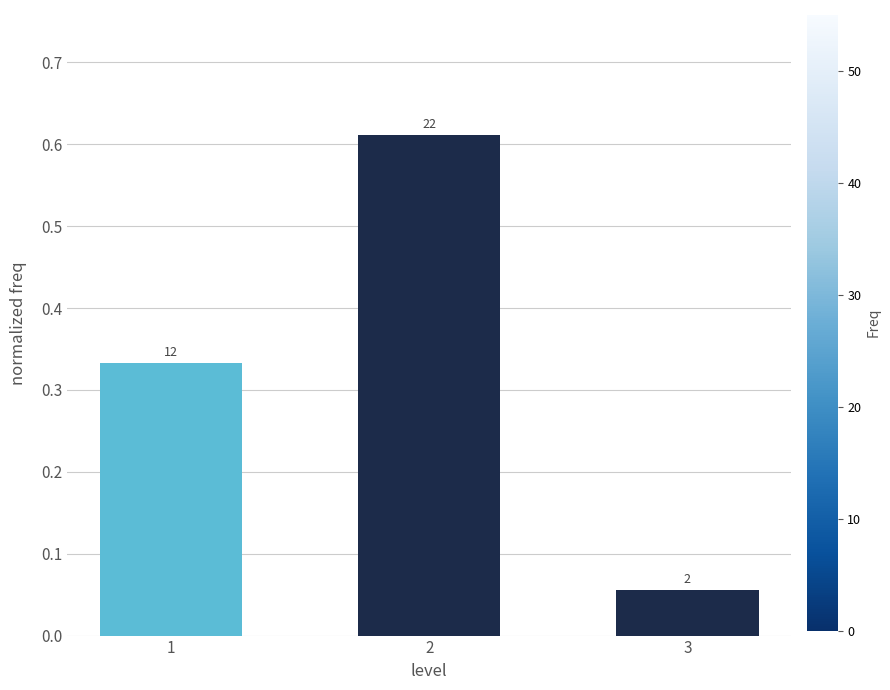

True or false: the data shows 0.9 at 2.

False